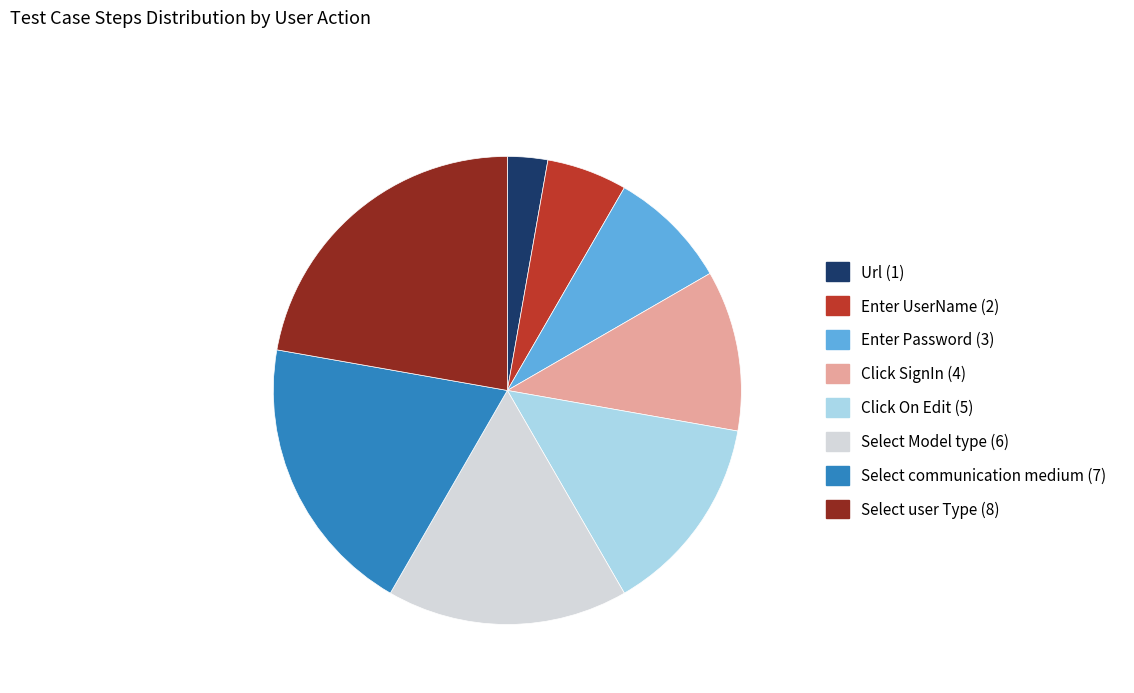

Combined, do Url and Select user Type account for over 50%?

No